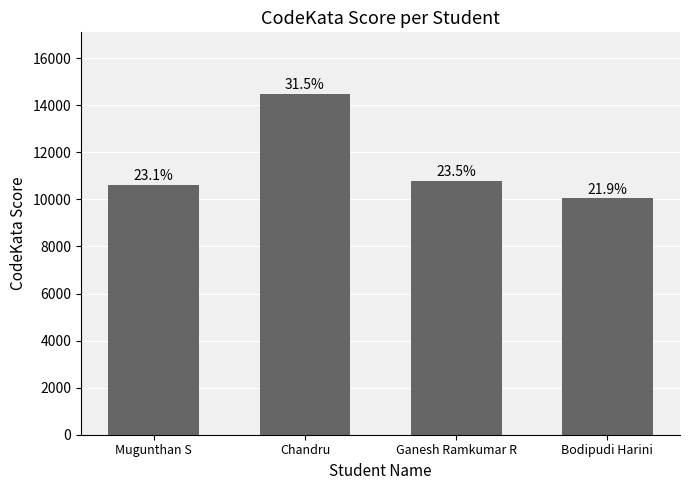

Are the bars horizontal?

No